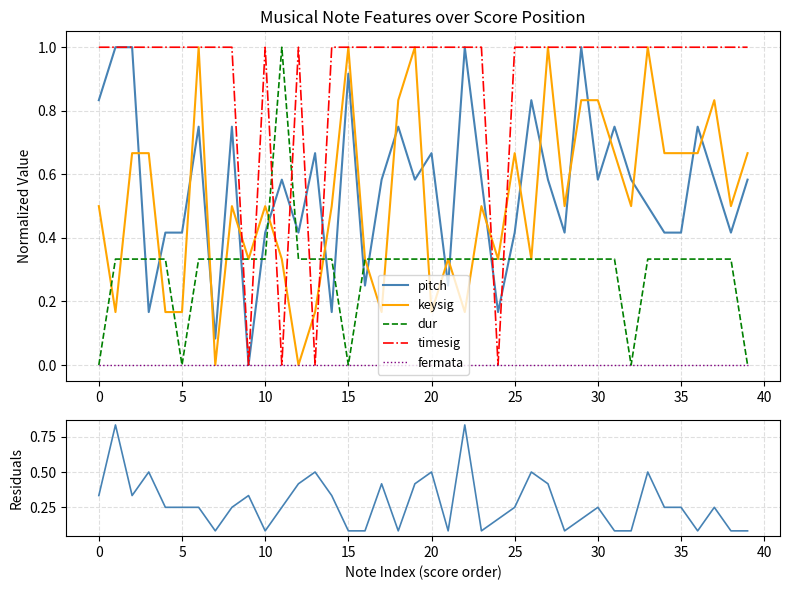

Rank the series at 39 from lowest to highest value.

dur, fermata, |pitch-keysig| residual, pitch, keysig, timesig